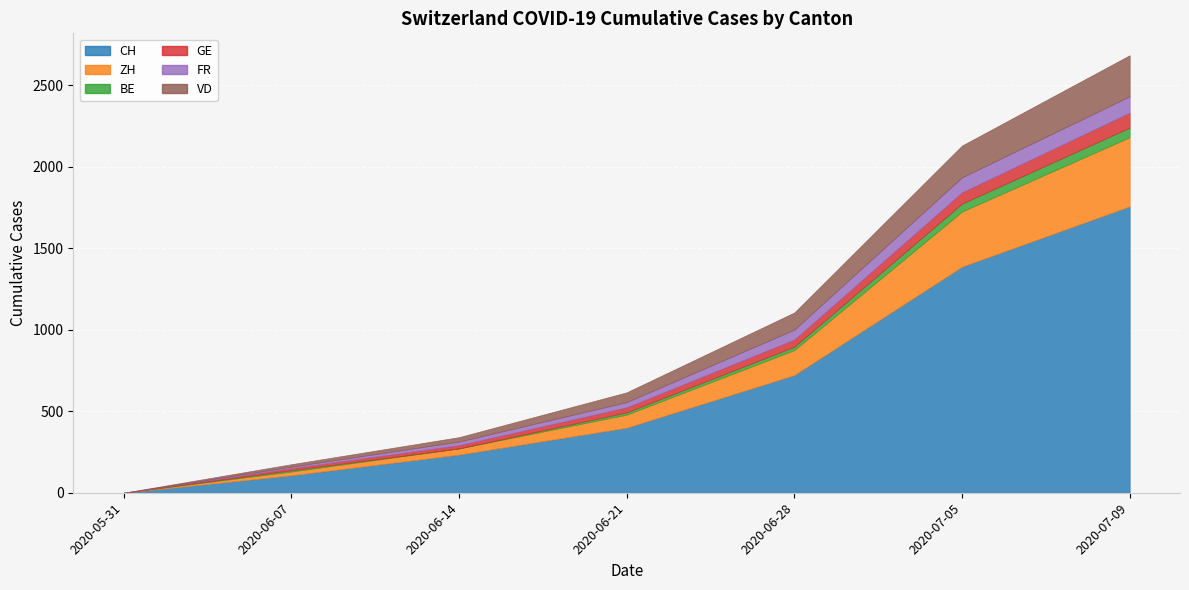

List the labels in order of GE value, largest first.

2020-07-09, 2020-07-05, 2020-06-28, 2020-06-21, 2020-06-14, 2020-06-07, 2020-05-31